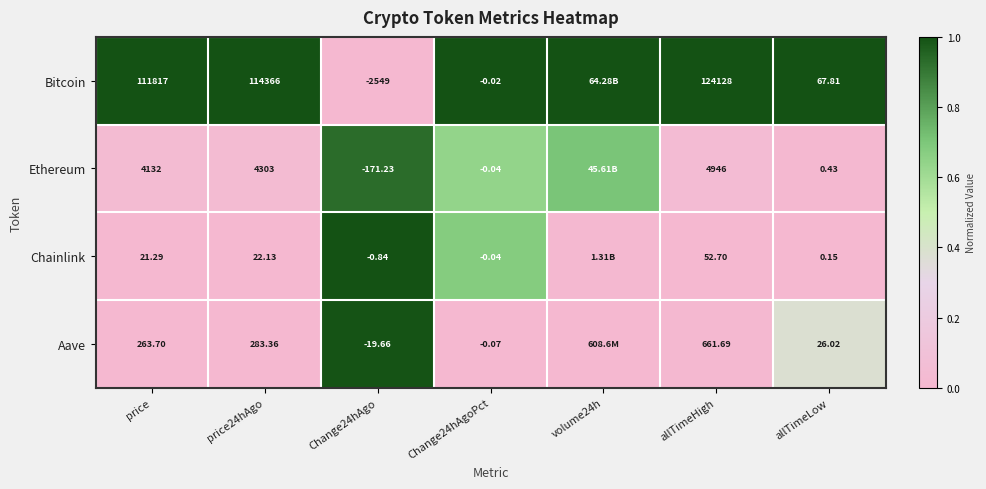

At allTimeLow, list the series in order from largest to smallest.

Bitcoin, Aave, Ethereum, Chainlink